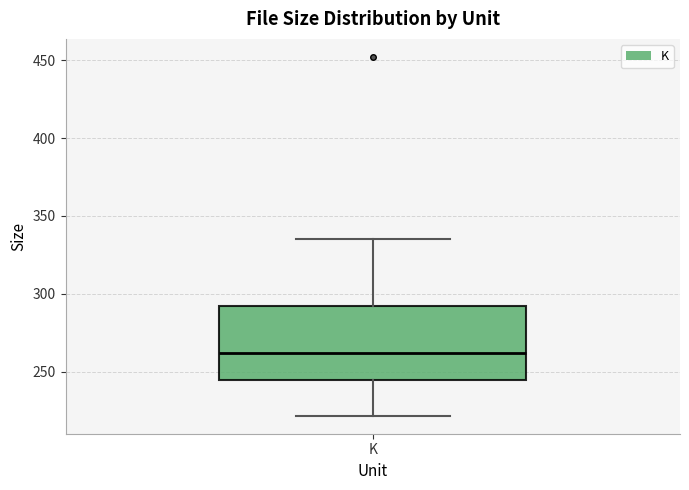

Where does the lower whisker of the box for K end on the y-axis? The values are not printed on the chart, so give them approximately, as read against the axis.

220